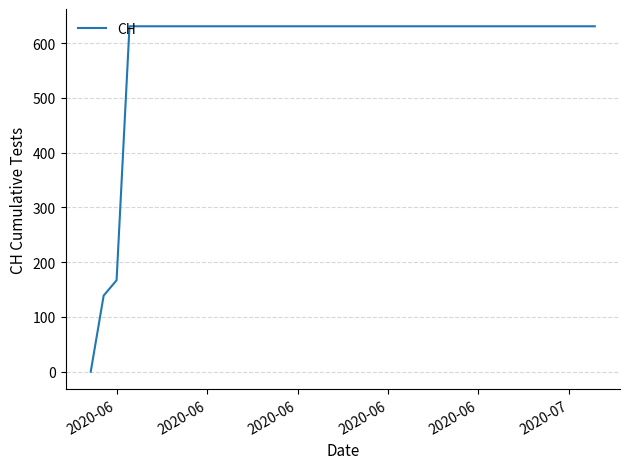

Does the chart display data point markers on the line(s)?

No